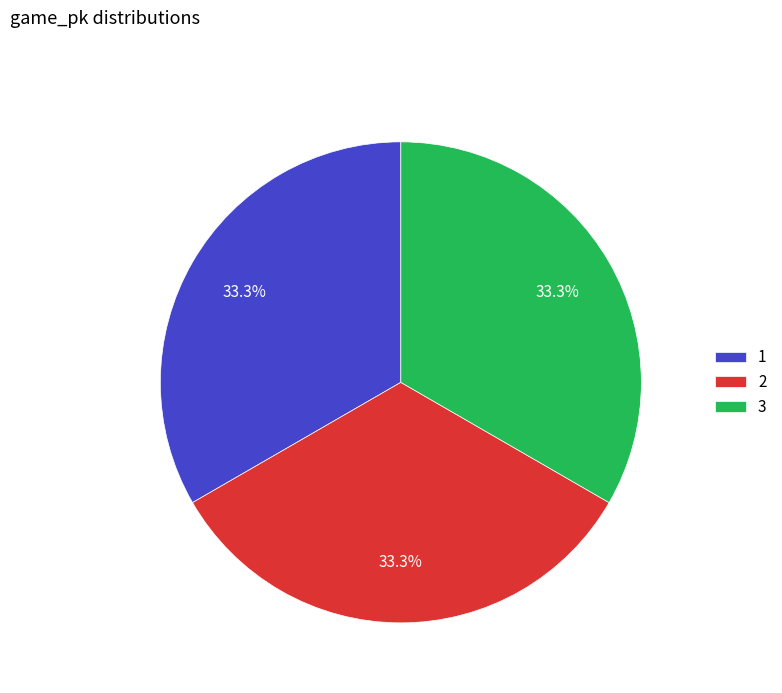

To the nearest percent, what is the average slice percentage?

33%